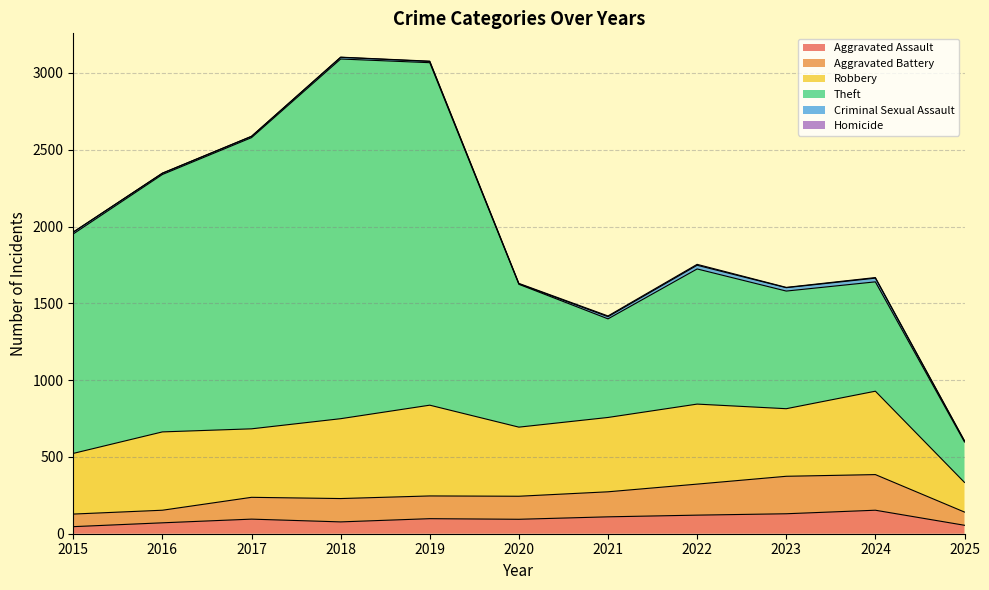

What is the difference between the highest and lowest values at 2016?

1675